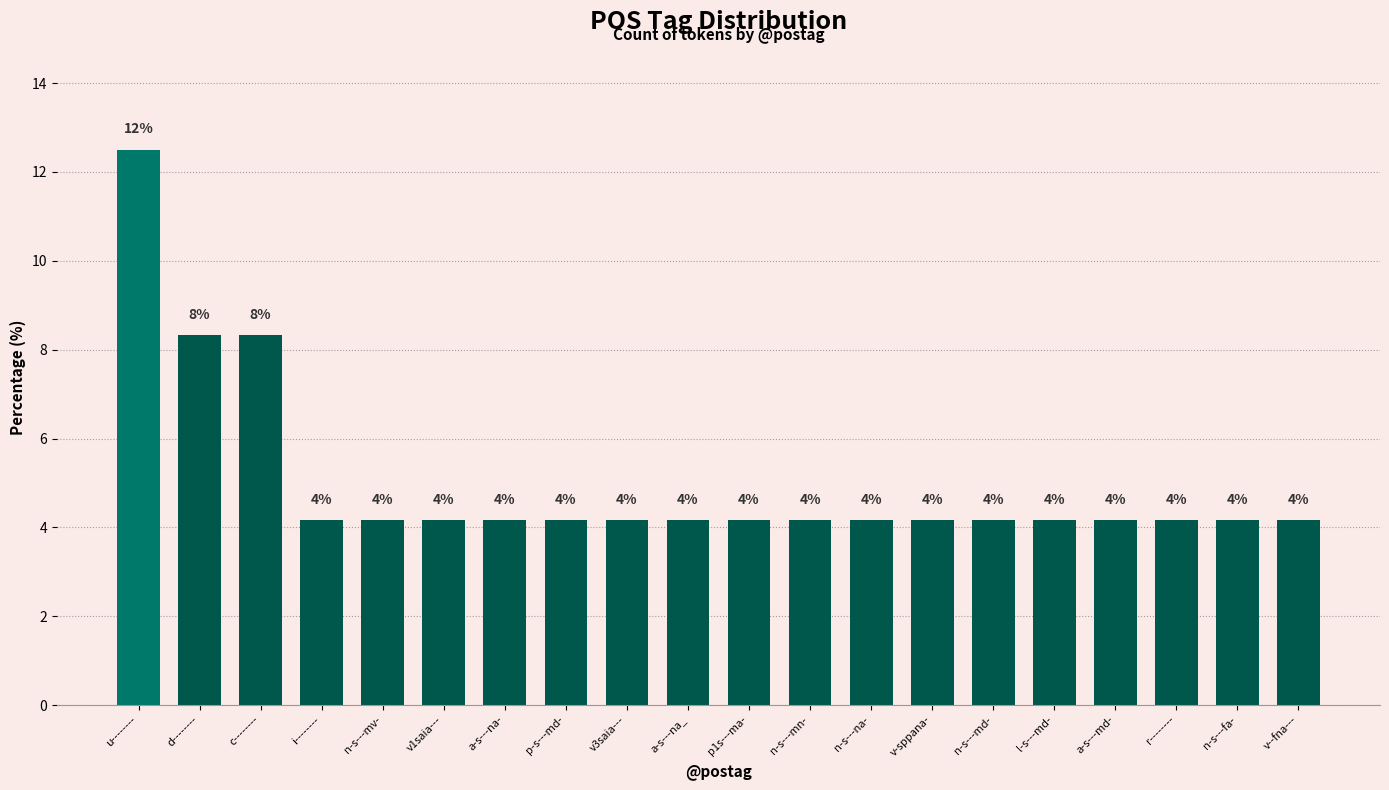

Is it true that the value at d-------- is 4.6?

False